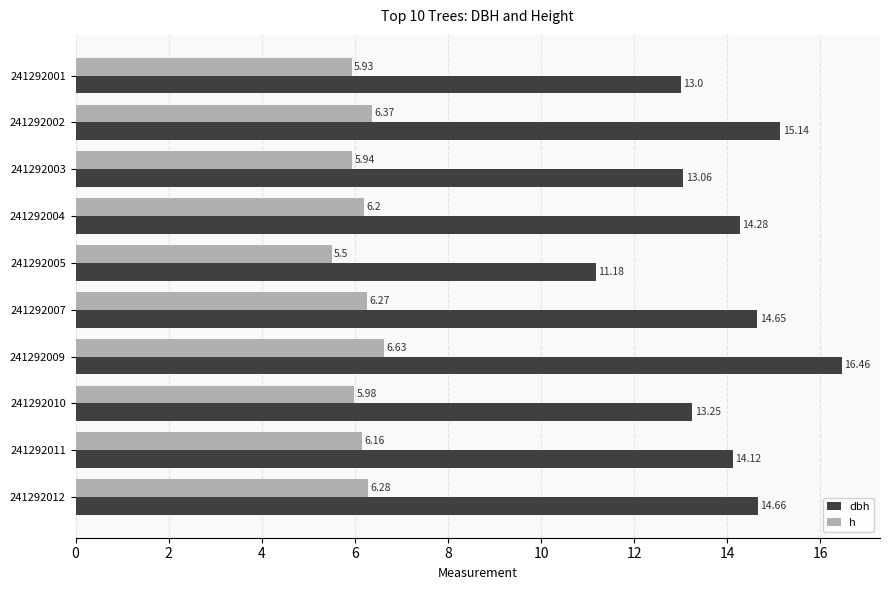

How many values in the dbh series exceed 14?

6